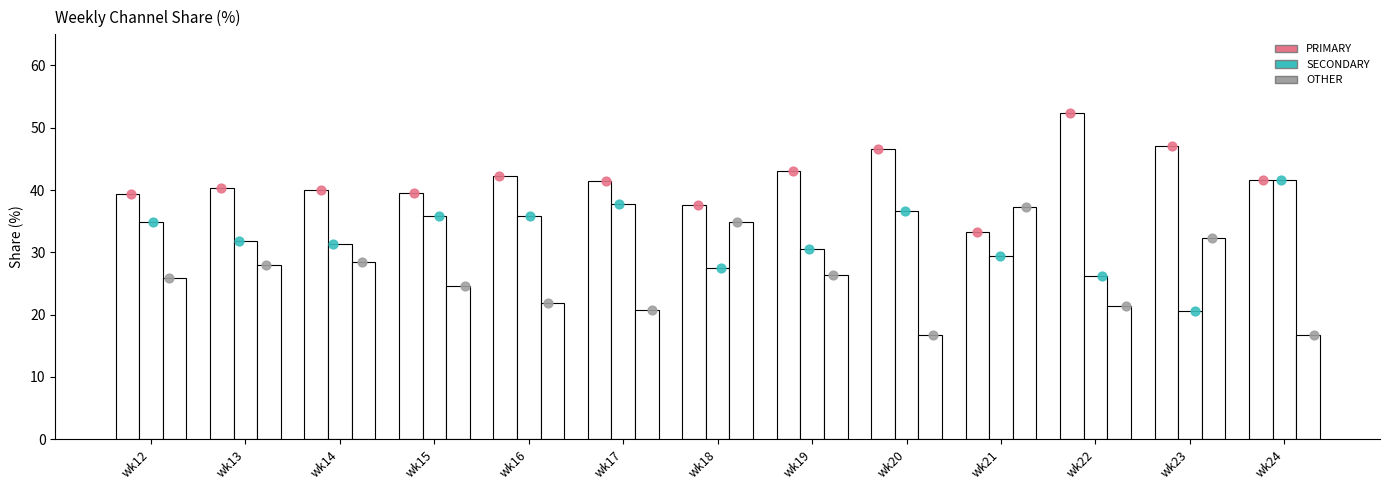

What are all the series names shown in the legend?

PRIMARY, SECONDARY, OTHER